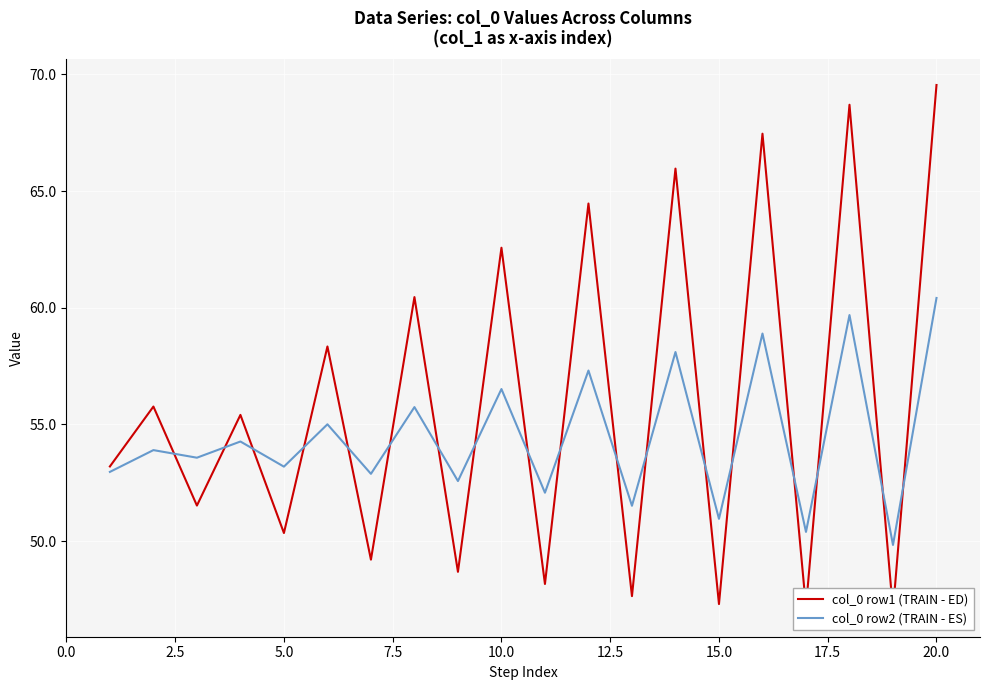

Reading left to right, transcribe all the data shown in this chart.

col_0 row1 (TRAIN - ED): 53.2	55.8	51.5	55.4	50.3	58.3	49.2	60.5	48.7	62.6	48.2	64.5	47.6	66.0	47.3	67.5	47.2	68.7	47.0	69.5
col_0 row2 (TRAIN - ES): 53.0	53.9	53.6	54.3	53.2	55.0	52.9	55.7	52.6	56.5	52.1	57.3	51.5	58.1	51.0	58.9	50.4	59.7	49.8	60.4